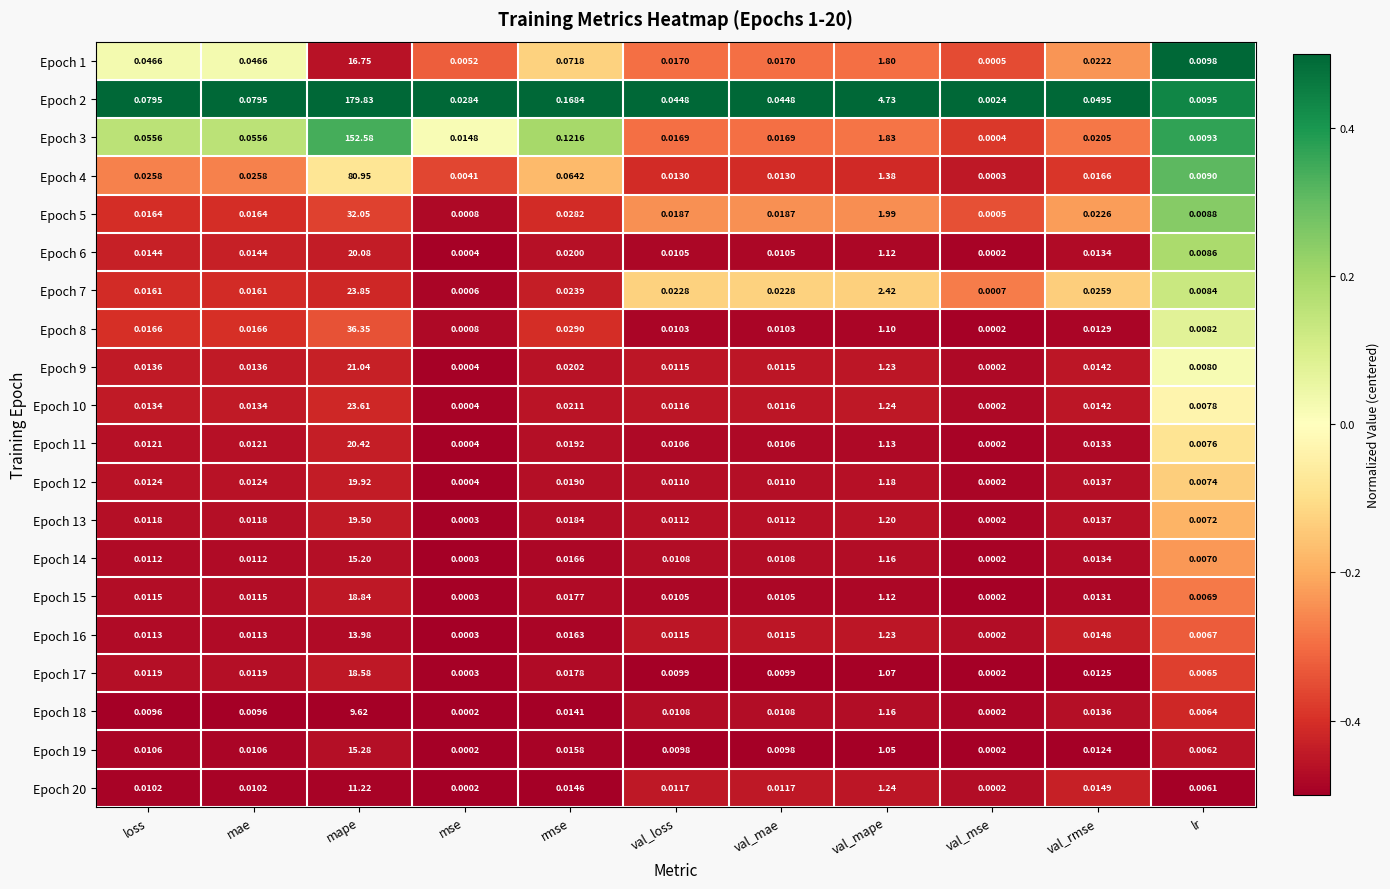

Which category has the highest value in the Epoch 8 series?

mape